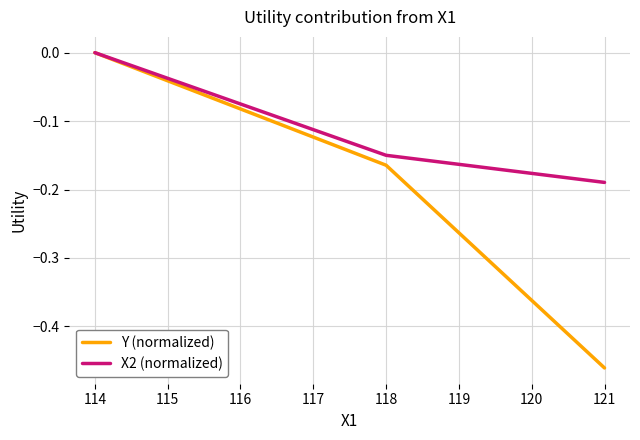

Which series has the largest total across all categories?

X2 (normalized)